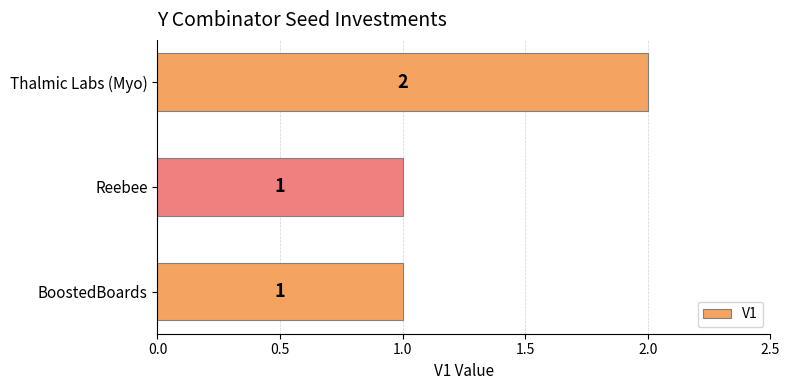

What is the sum of all values?

4